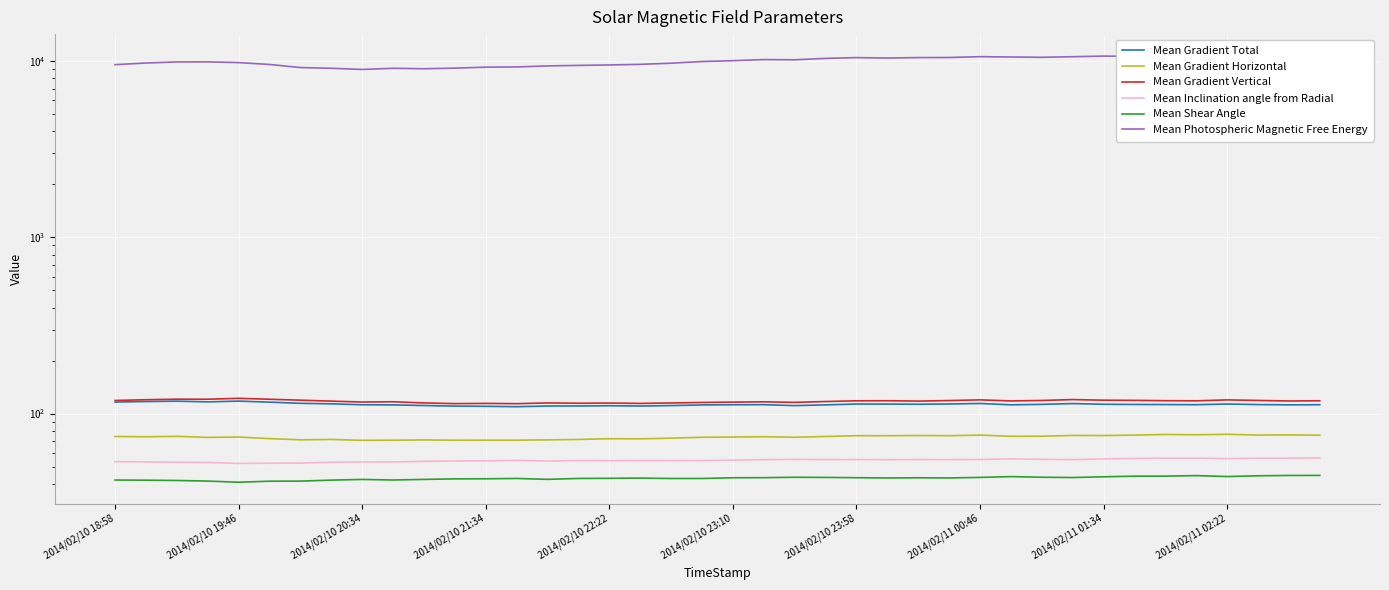

What is the spread (max minus min) of values at 11?

9111.3